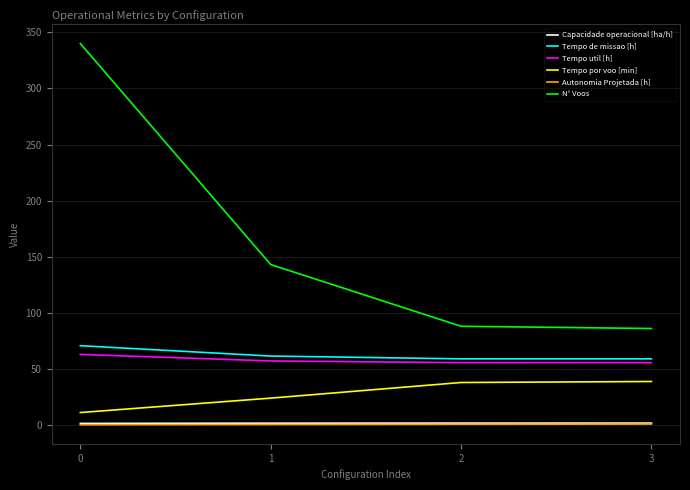

Is this an area chart (filled region under the line)?

No